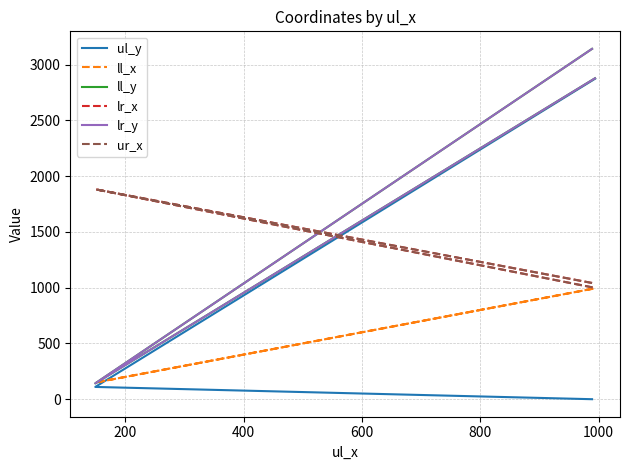

The value of ul_y at 200 is 49. True or false?

False